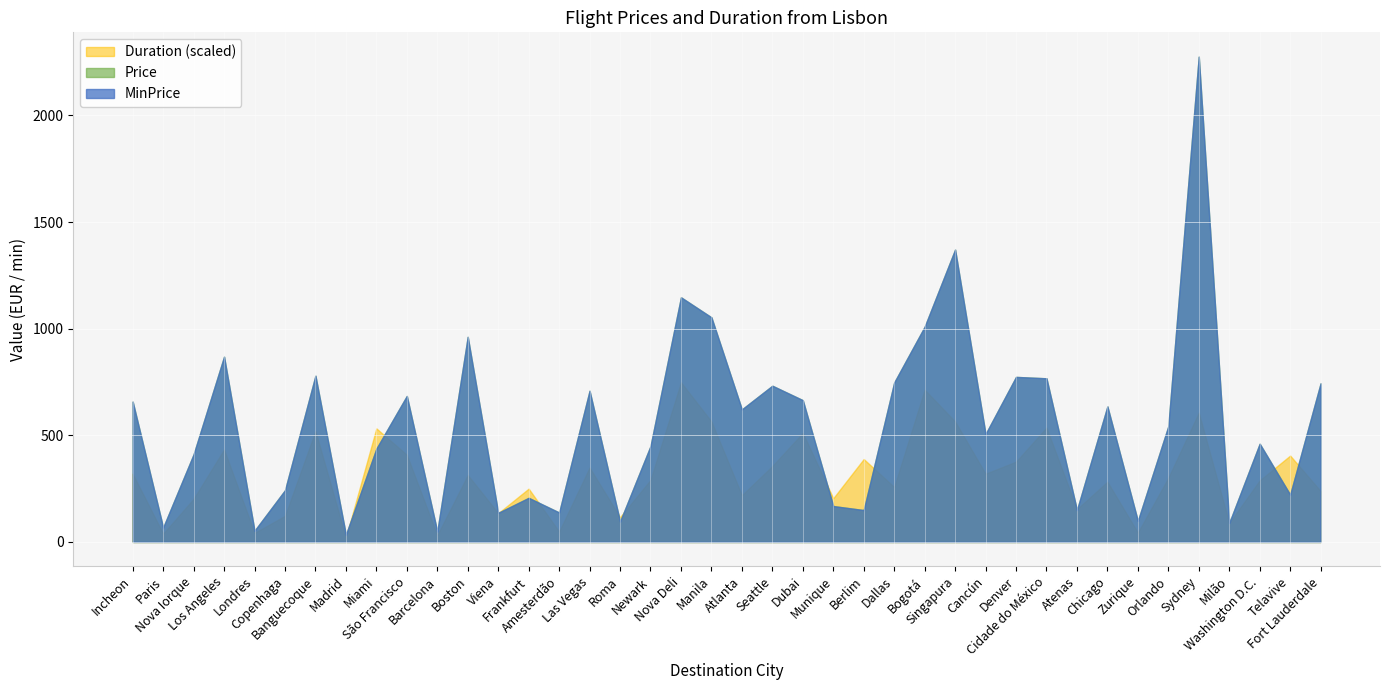

True or false: Duration and Price intersect in this chart.

False